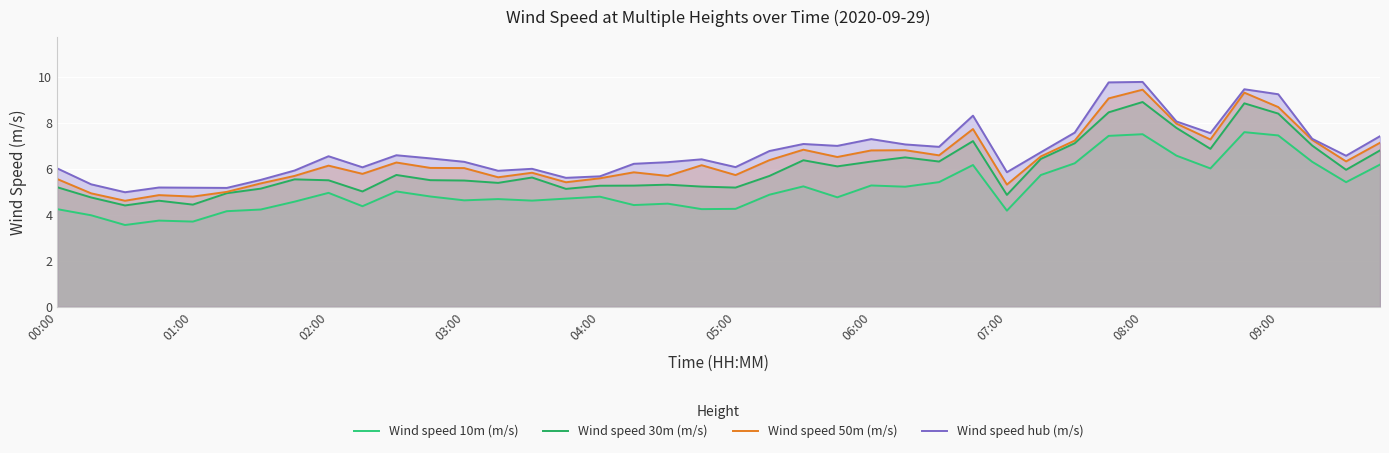

At how many categories does at least one series exceed 4?

40